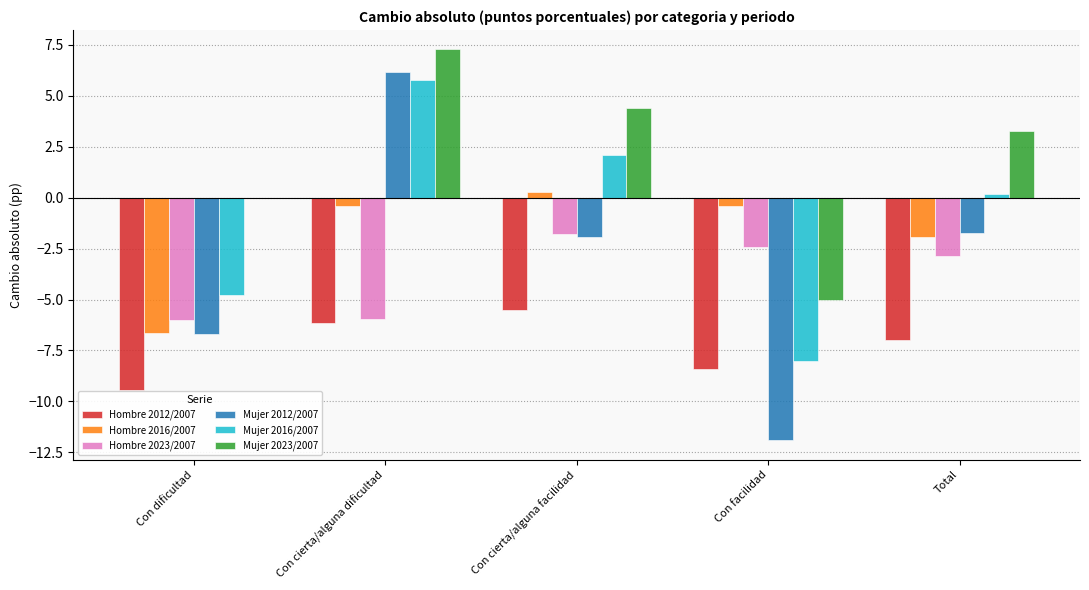

What is the total value across all series at Con cierta/alguna dificultad?

6.6